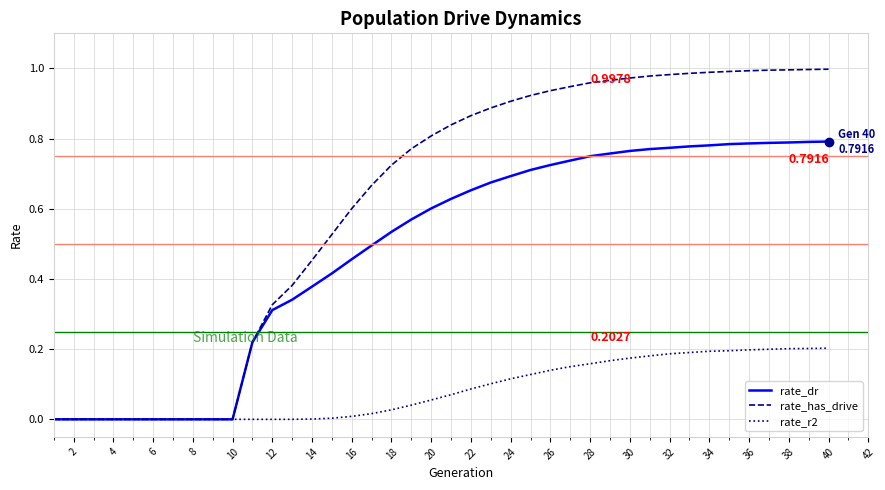

Which series has the largest range (max minus min)?

rate_has_drive